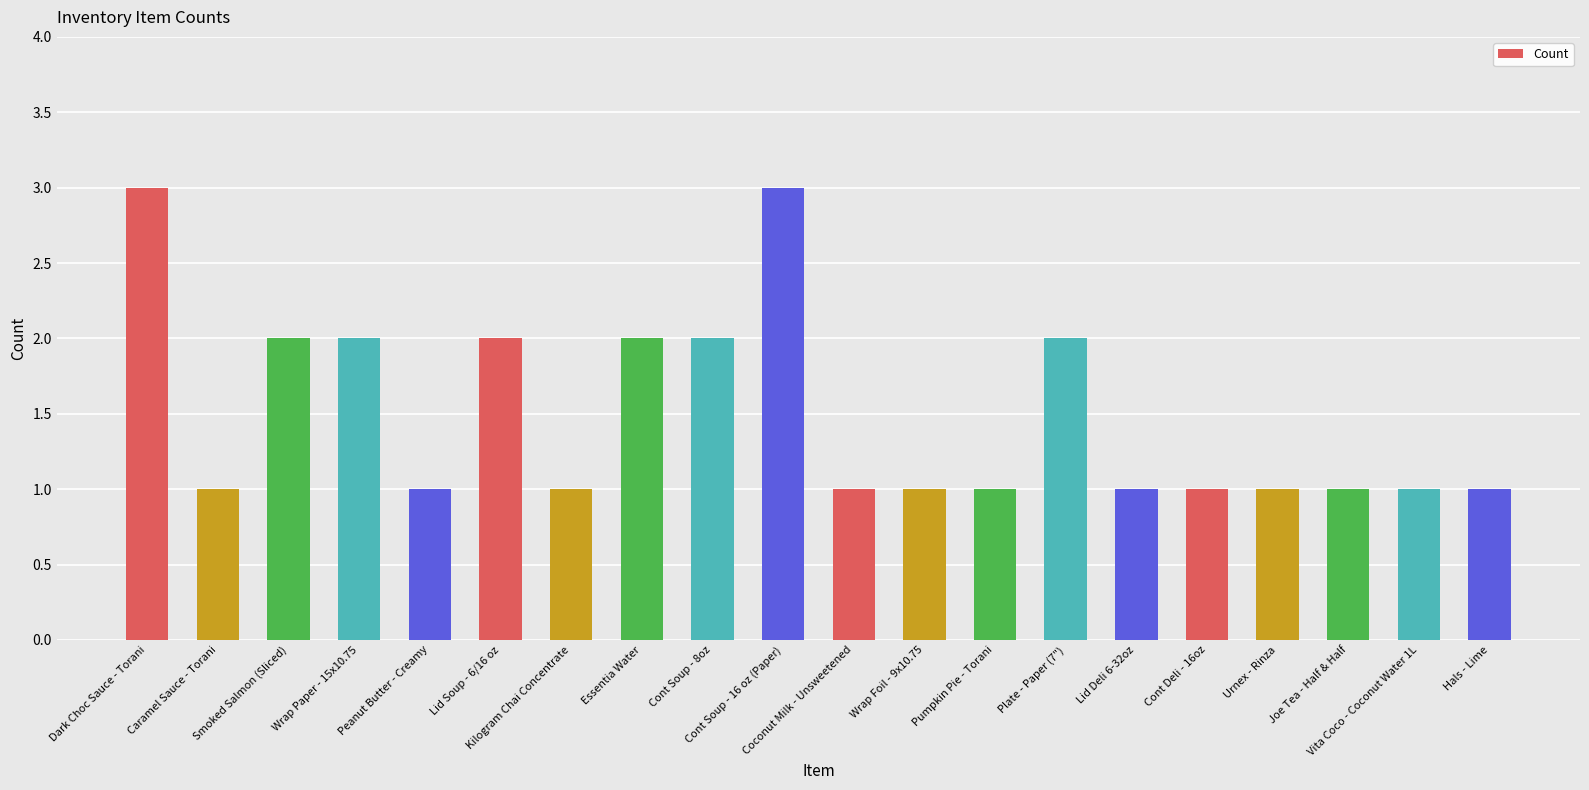

The chart shows a value of 1 at Pumpkin Pie - Torani. True or false?

True